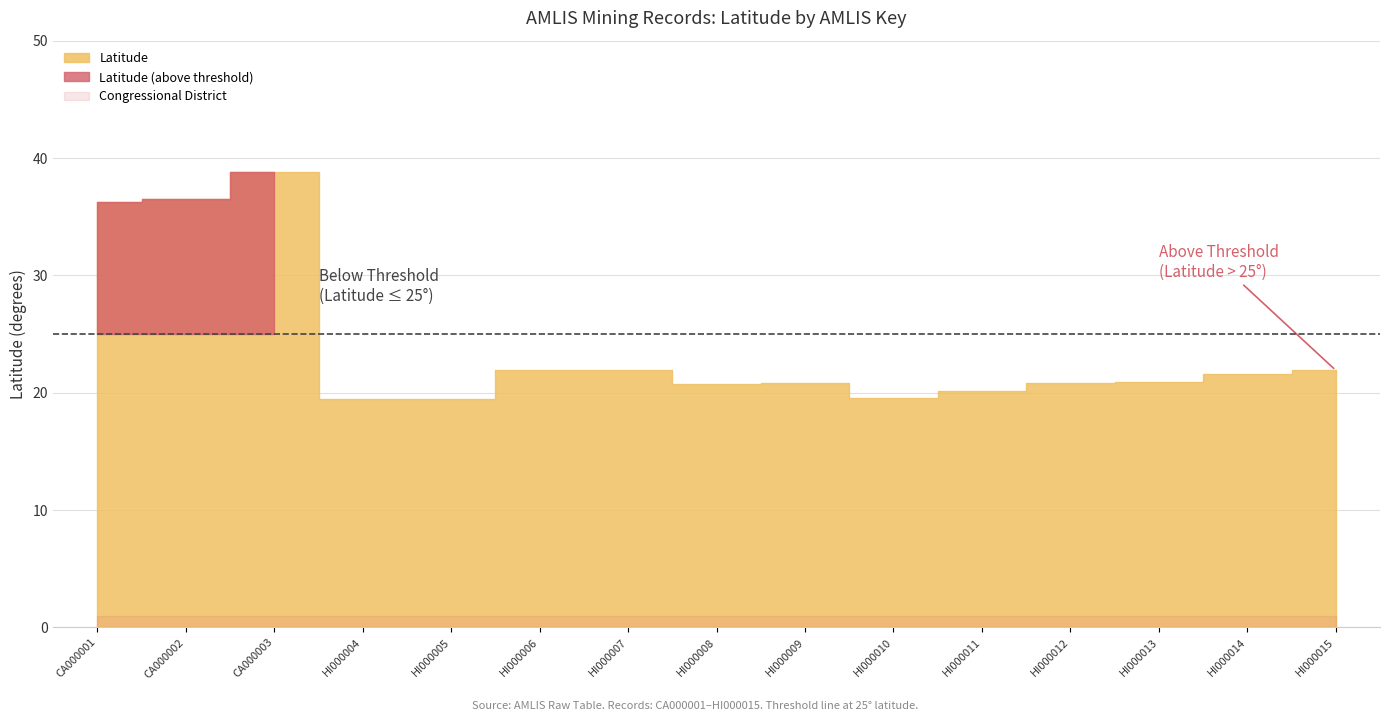

Between HI000011 and HI000014, which is larger?

HI000014